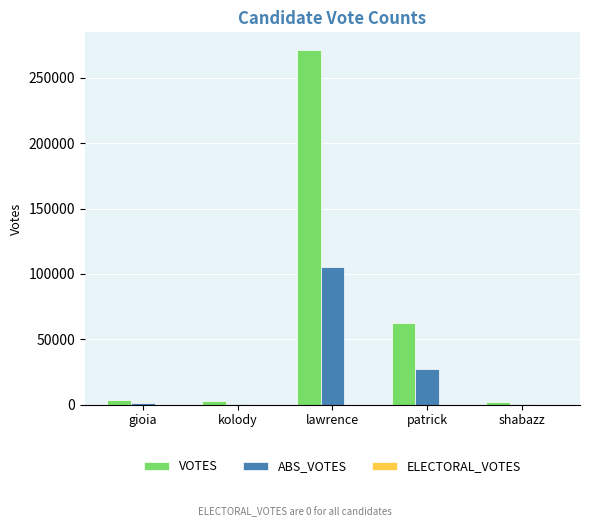

What is the sum of all ABS_VOTES values?

134356